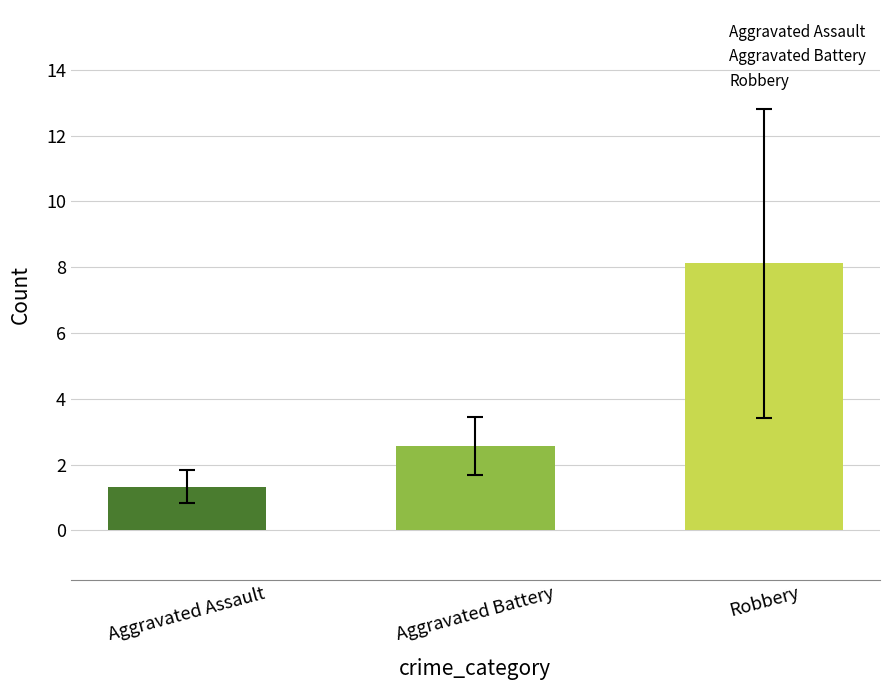

Rank the categories by value from lowest to highest.

Aggravated Assault, Aggravated Battery, Robbery